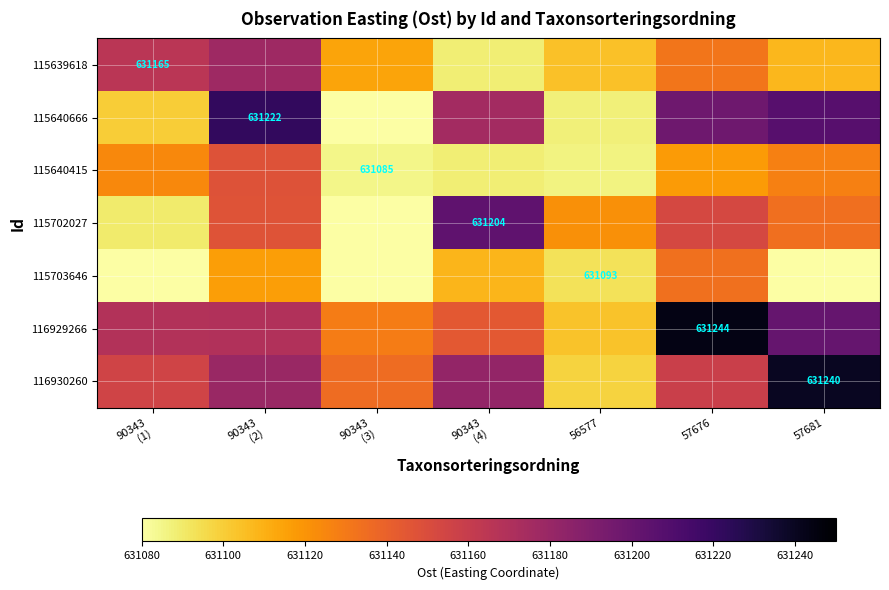

Reading left to right, what are all the values shown in this chart?

row_0: 90343
(1)=631165.0	90343
(2)=631177.5	90343
(3)=631114.0	90343
(4)=631088.5	56577=631104.0	57676=631131.5	57681=631107.5
row_1: 90343
(1)=631100.5	90343
(2)=631222.0	90343
(3)=631074.5	90343
(4)=631175.0	56577=631087.5	57676=631197.0	57681=631207.0
row_2: 90343
(1)=631124.0	90343
(2)=631147.5	90343
(3)=631085.0	90343
(4)=631088.5	56577=631086.0	57676=631117.5	57681=631127.5
row_3: 90343
(1)=631089.5	90343
(2)=631147.0	90343
(3)=631054.5	90343
(4)=631204.0	56577=631121.5	57676=631153.0	57681=631134.0
row_4: 90343
(1)=631067.0	90343
(2)=631116.5	90343
(3)=631021.0	90343
(4)=631108.5	56577=631093.0	57676=631133.5	57681=631073.5
row_5: 90343
(1)=631168.5	90343
(2)=631169.0	90343
(3)=631128.5	90343
(4)=631144.0	56577=631103.5	57676=631244.0	57681=631201.0
row_6: 90343
(1)=631155.5	90343
(2)=631179.0	90343
(3)=631135.5	90343
(4)=631182.0	56577=631098.5	57676=631158.0	57681=631240.0